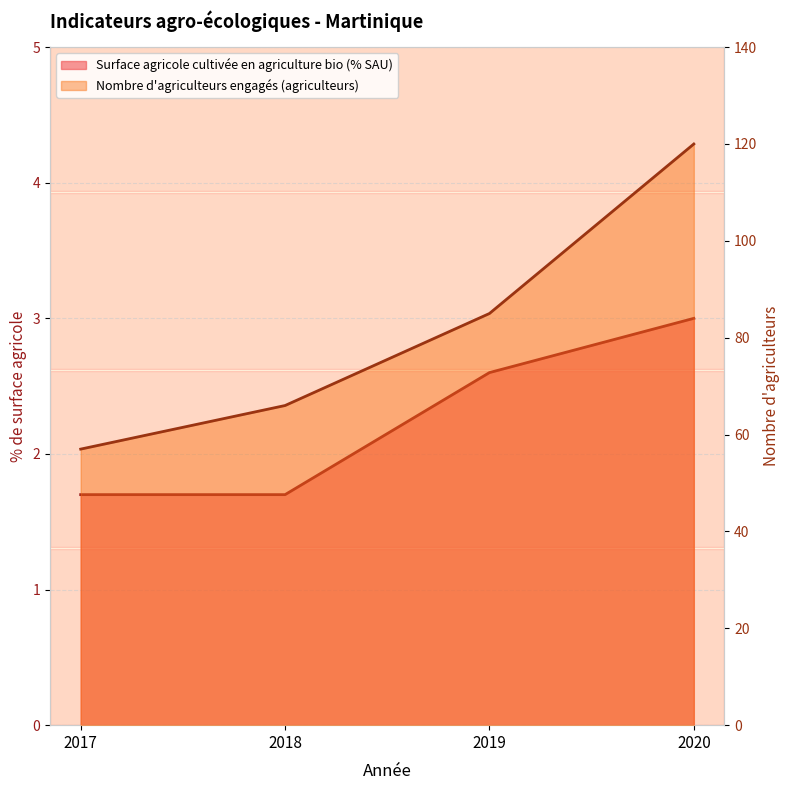

Reading left to right, what are all the values shown in this chart?

Surface agricole cultivée en agriculture bio (% SAU): 2017=1.7	2018=1.7	2019=2.6	2020=3.0
Nombre d'agriculteurs engagés (agriculteurs): 2017=57.0	2018=66.0	2019=85.0	2020=120.0